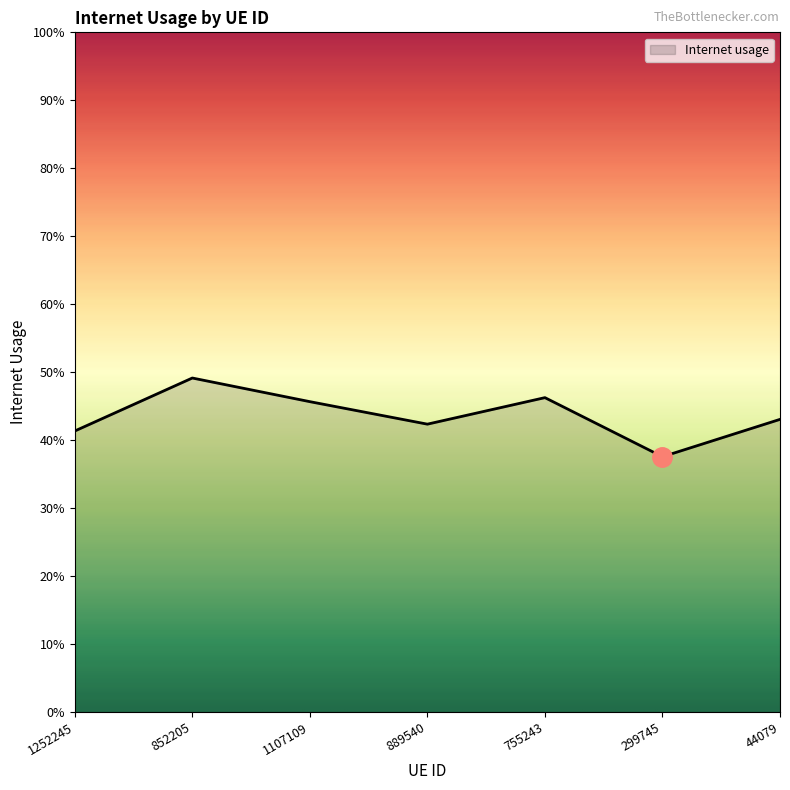

Is this an area chart (filled region under the line)?

Yes